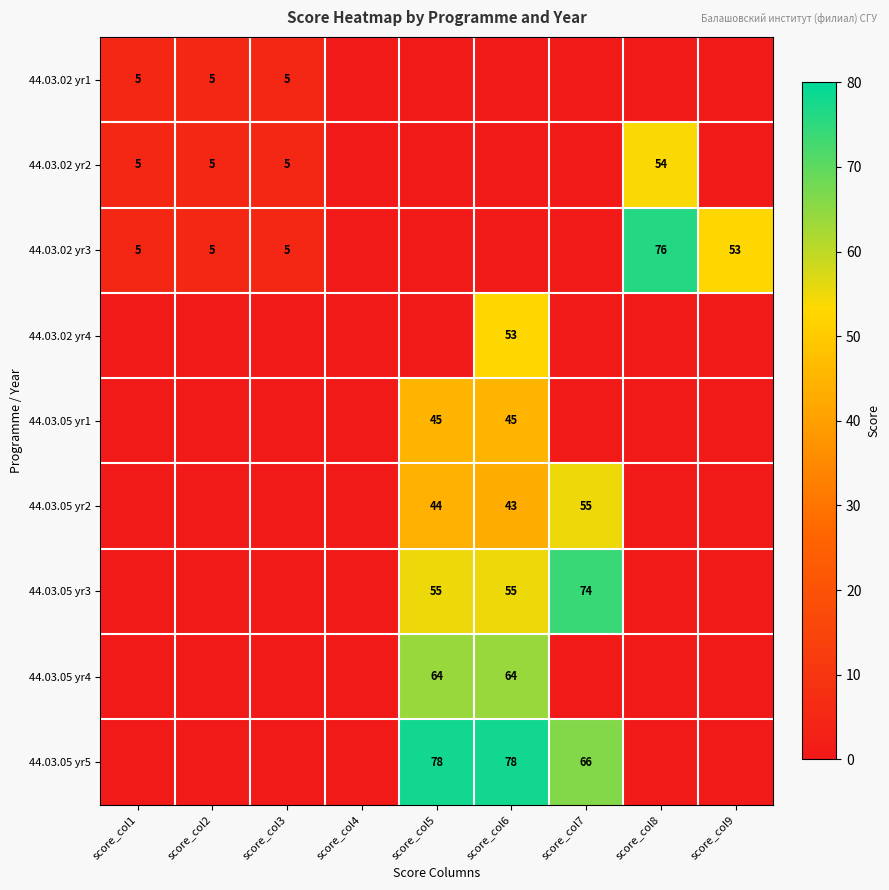

The value of 44.03.05 yr4 at score_col5 is 23. True or false?

False